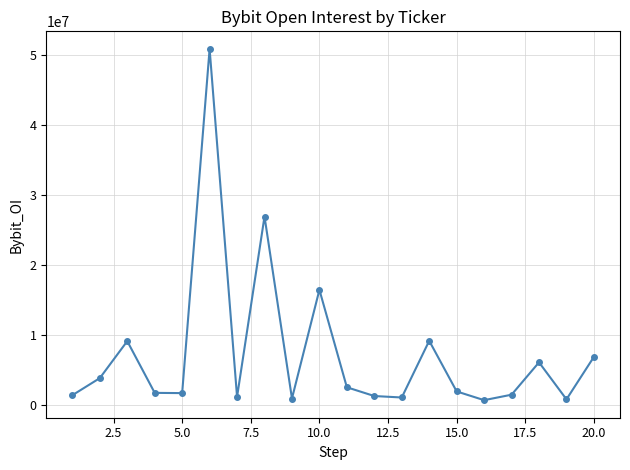

What is the value of the 5th point from the left?

1659945